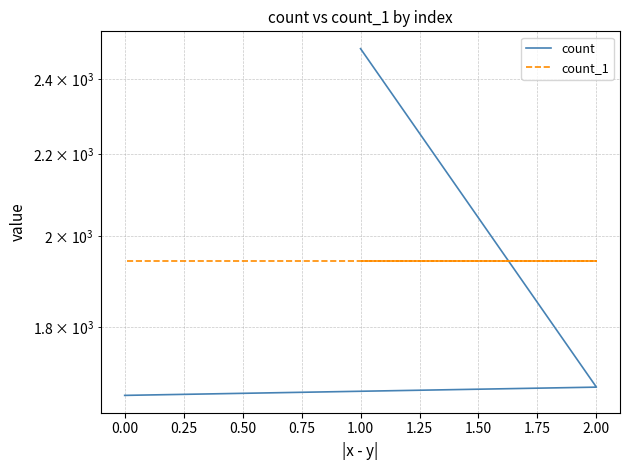

Is it true that count equals 2614 at 2.00?

False